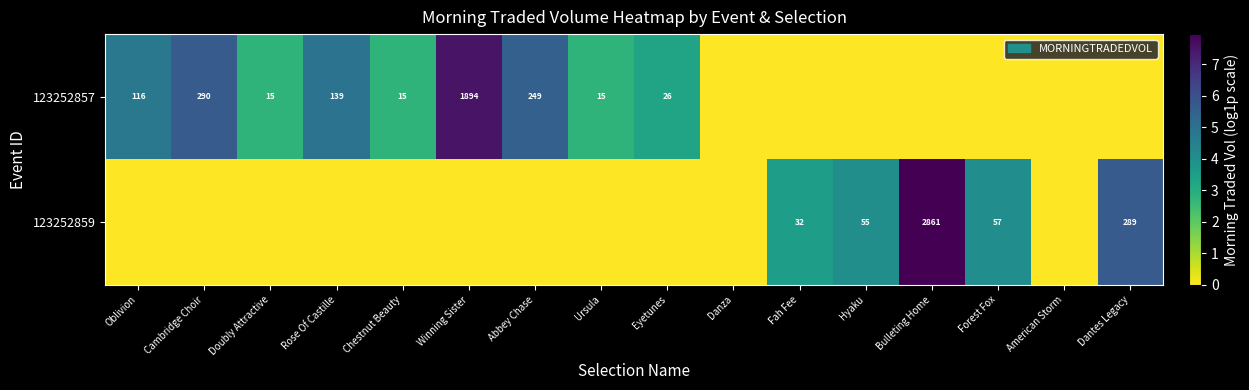

What is the difference between the 123252857 values at Chestnut Beauty and Oblivion?

101